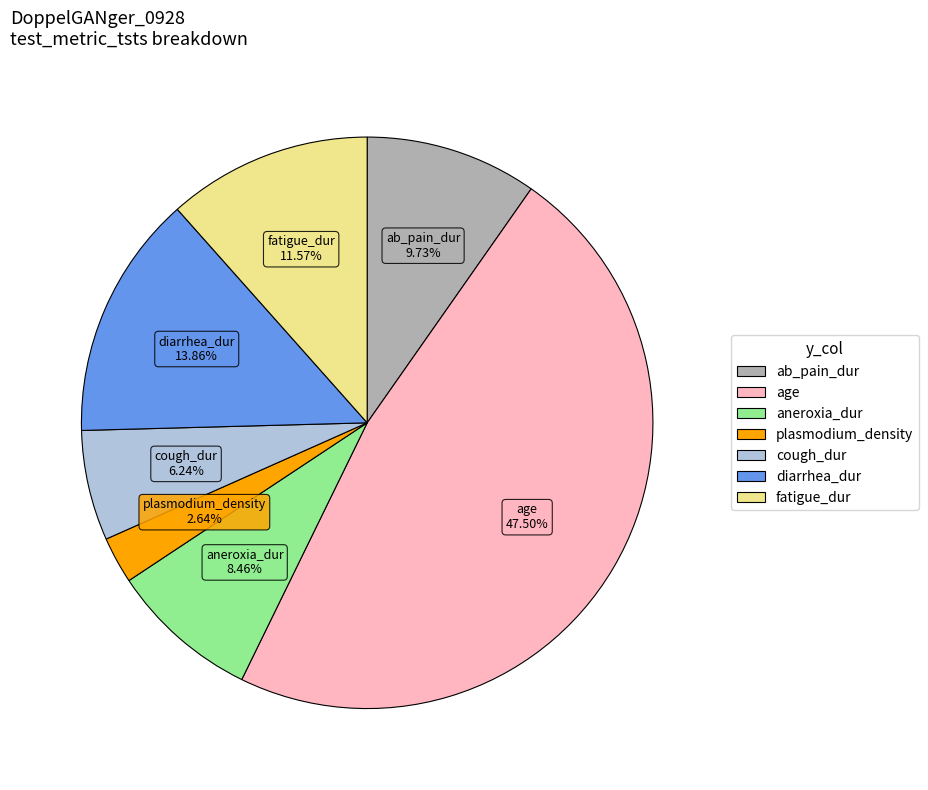

To the nearest percent, what is the difference between the plasmodium_density and cough_dur slice percentages?

4%